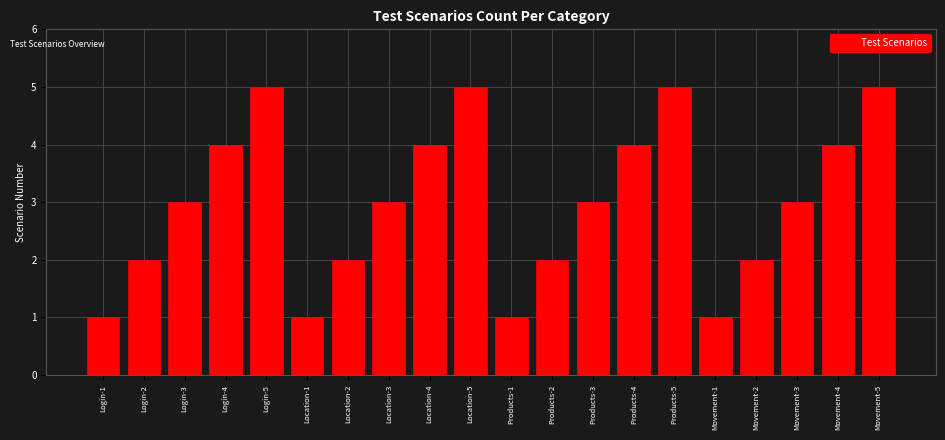

Reading right to left, what are all the values shown in this chart?

5	4	3	2	1	5	4	3	2	1	5	4	3	2	1	5	4	3	2	1